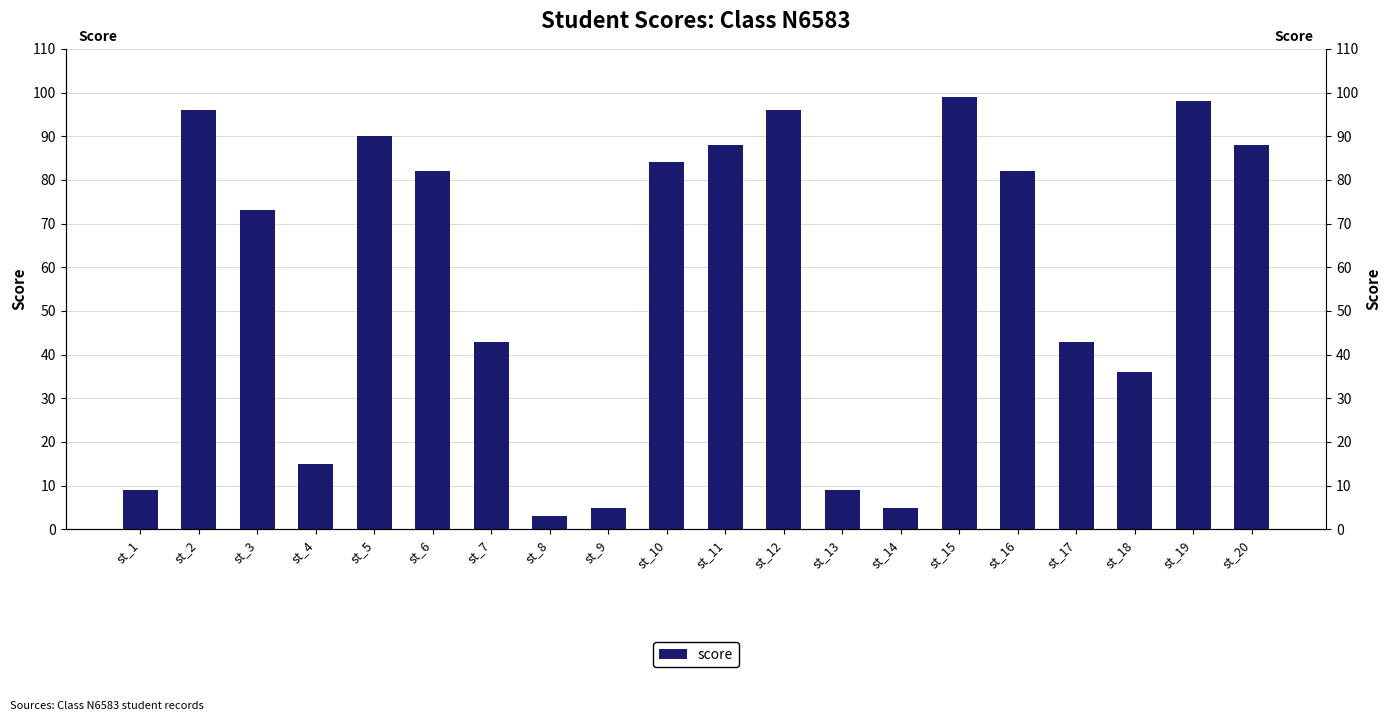

At which label does the data first exceed 82?

st_2